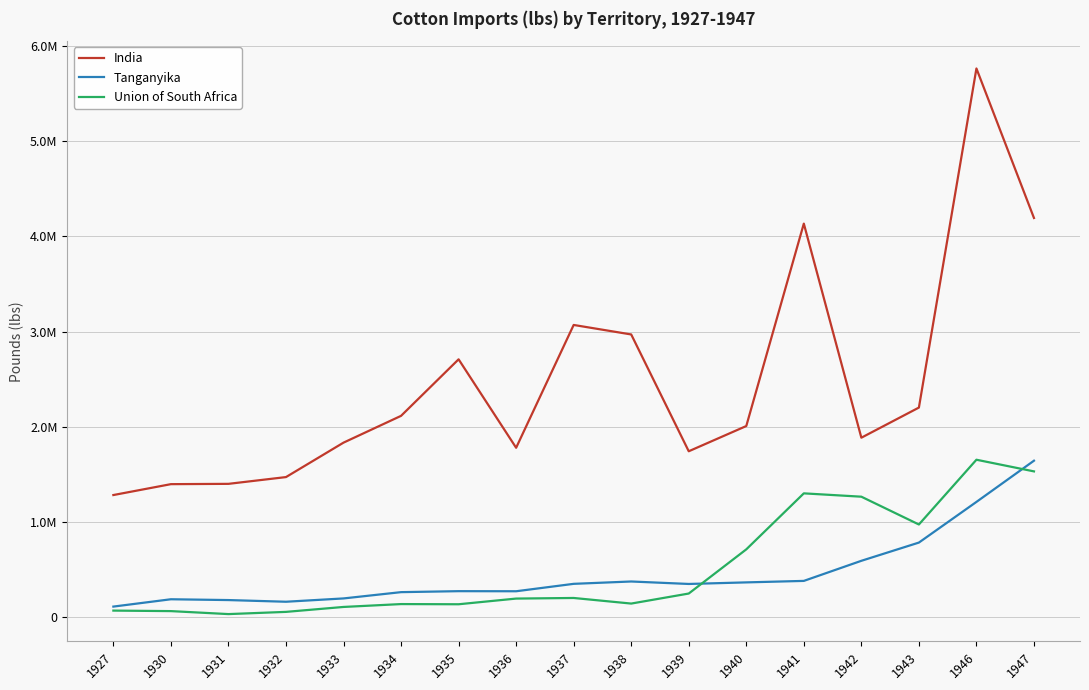

What is the difference between the maximum and minimum values in the Tanganyika series?

1531319